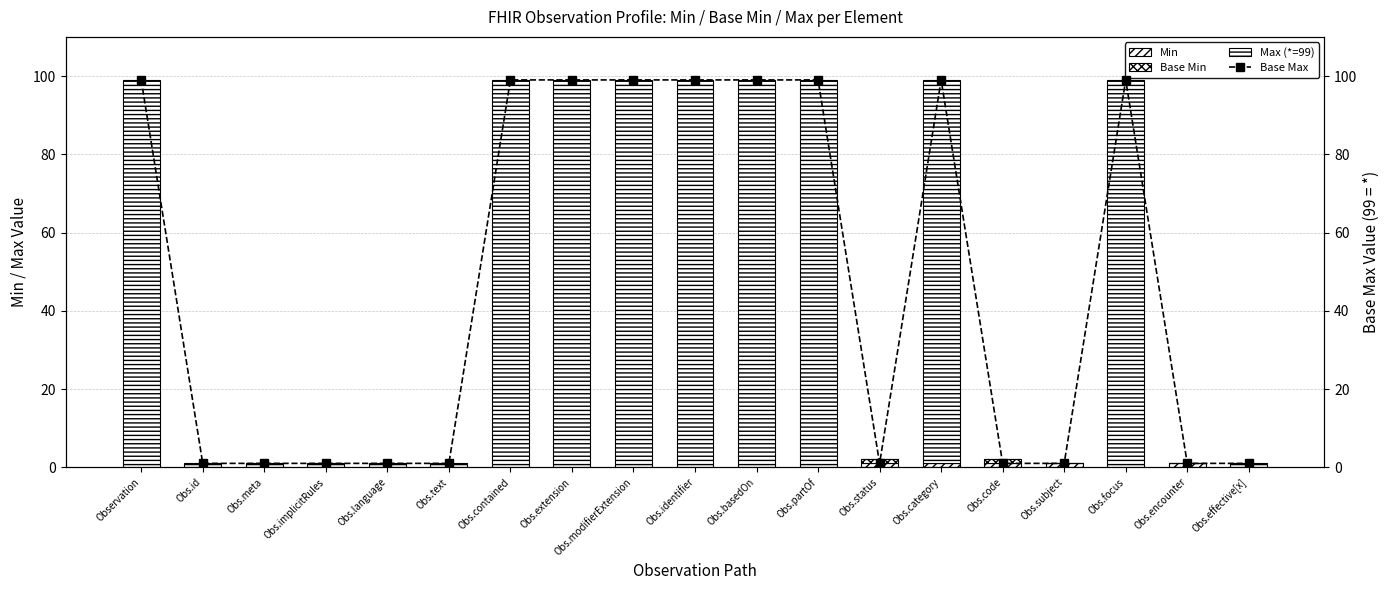

What is the label of the 10th bar from the left?

Obs.identifier